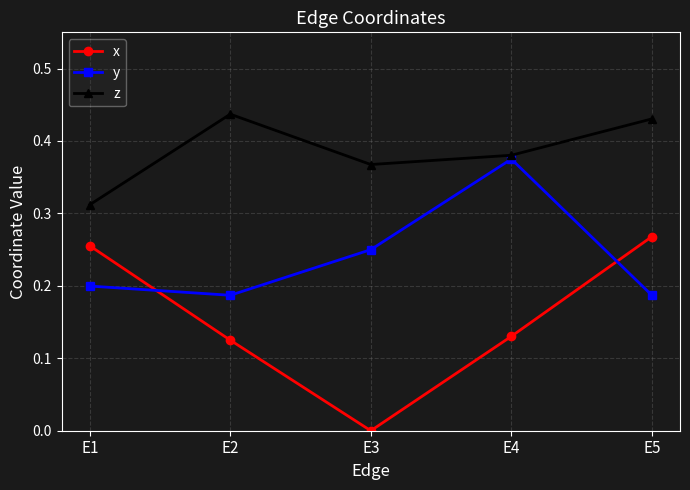

True or false: z and x cross at least once.

False